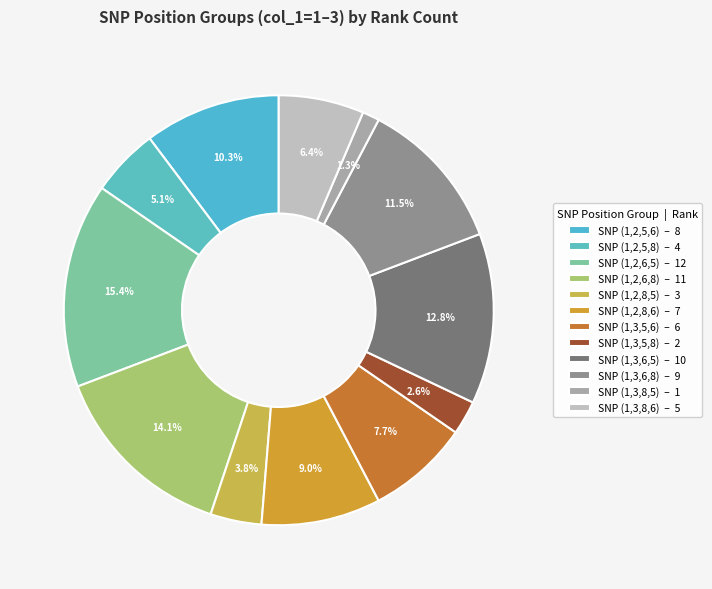

Count the number of slices in the pie.

12